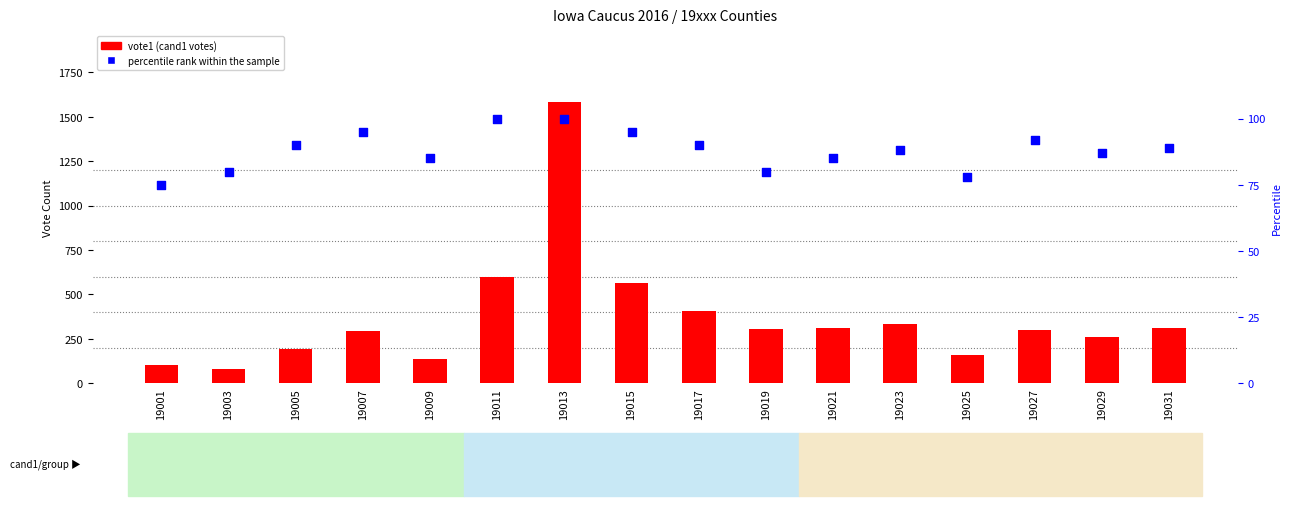

At which category is the sum across all series the highest?

19013